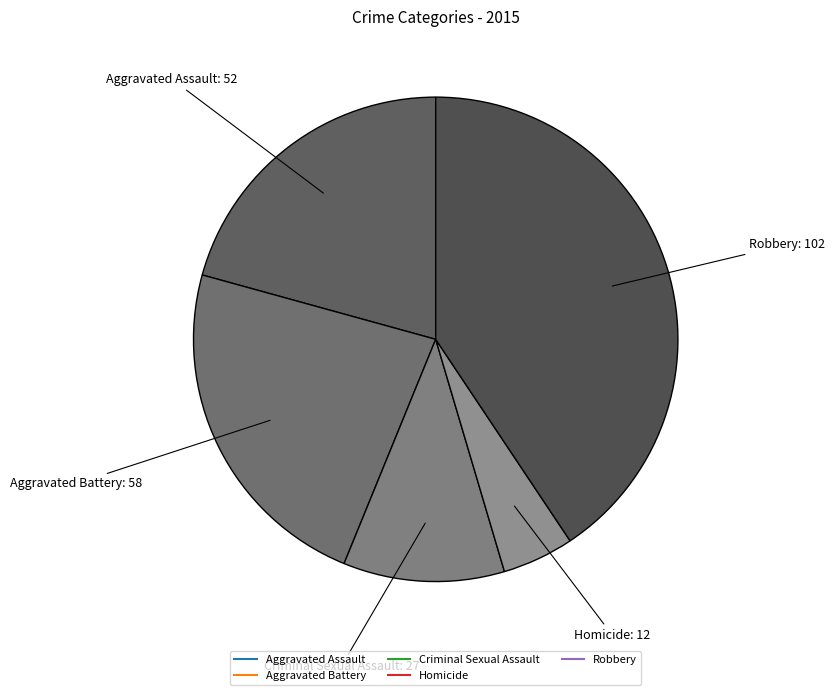

Is there any slice that represents more than half of the pie?

No